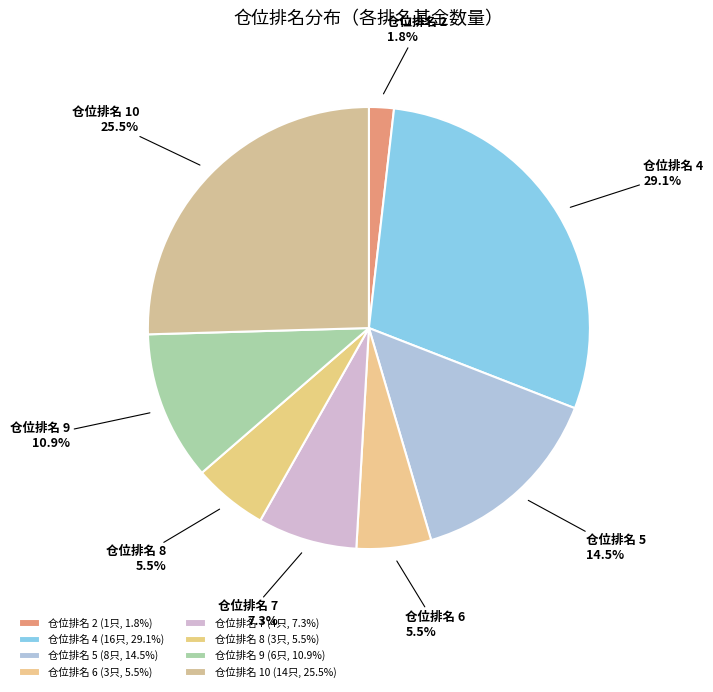

Between 仓位排名 7 and 仓位排名 4, which is larger?

仓位排名 4